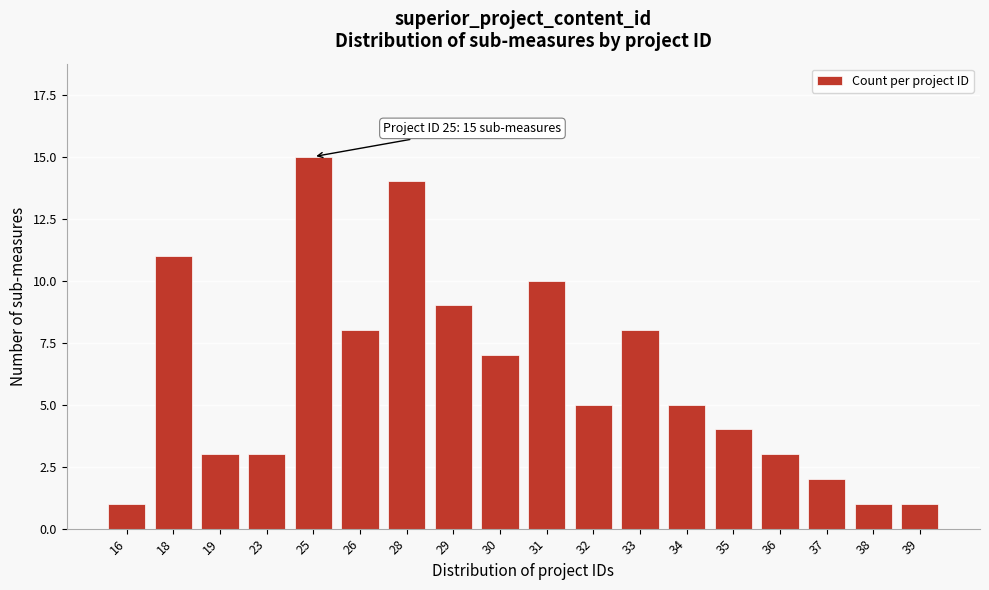

Reading left to right, list all the values displayed in this chart.

1	11	3	3	15	8	14	9	7	10	5	8	5	4	3	2	1	1